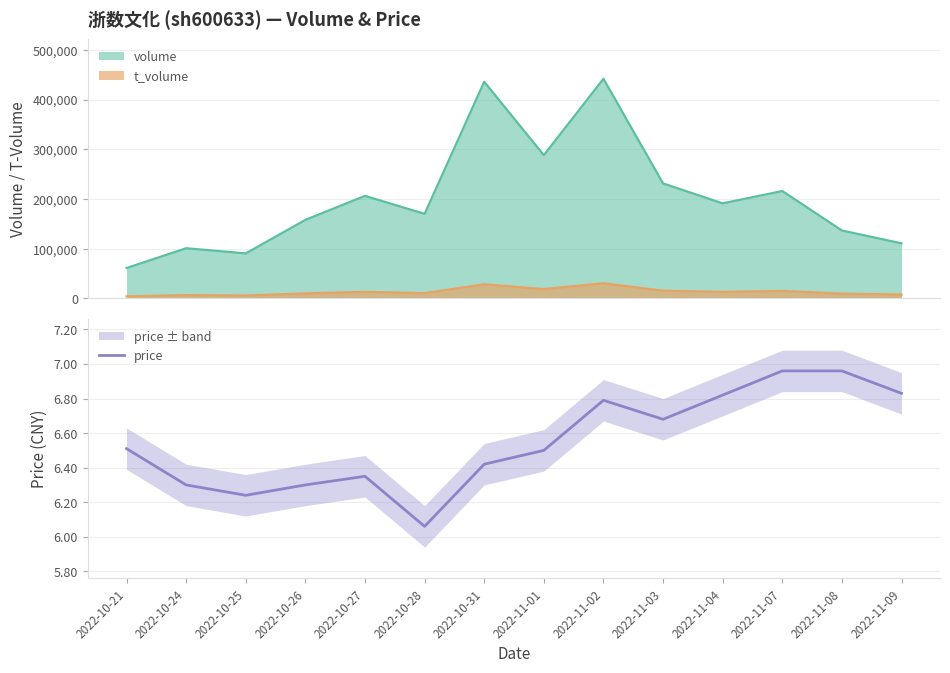

The chart shows a value of 6.3 at 2022-10-24. True or false?

True